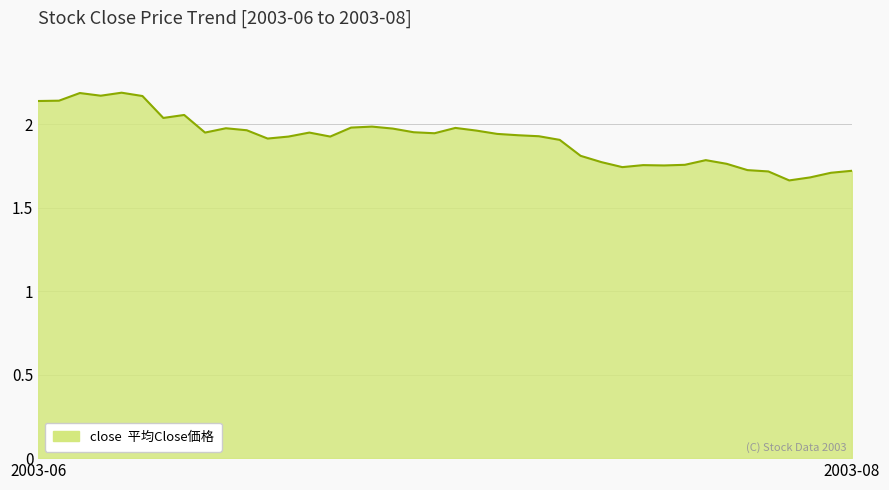

What is the difference between the maximum and minimum values?

0.5